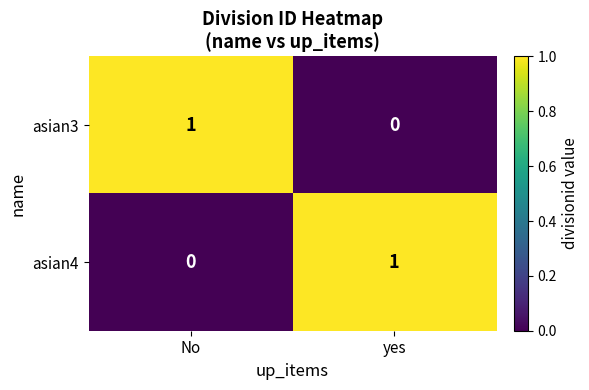

Reading left to right, transcribe all the data shown in this chart.

asian3: No=1	yes=0
asian4: No=0	yes=1